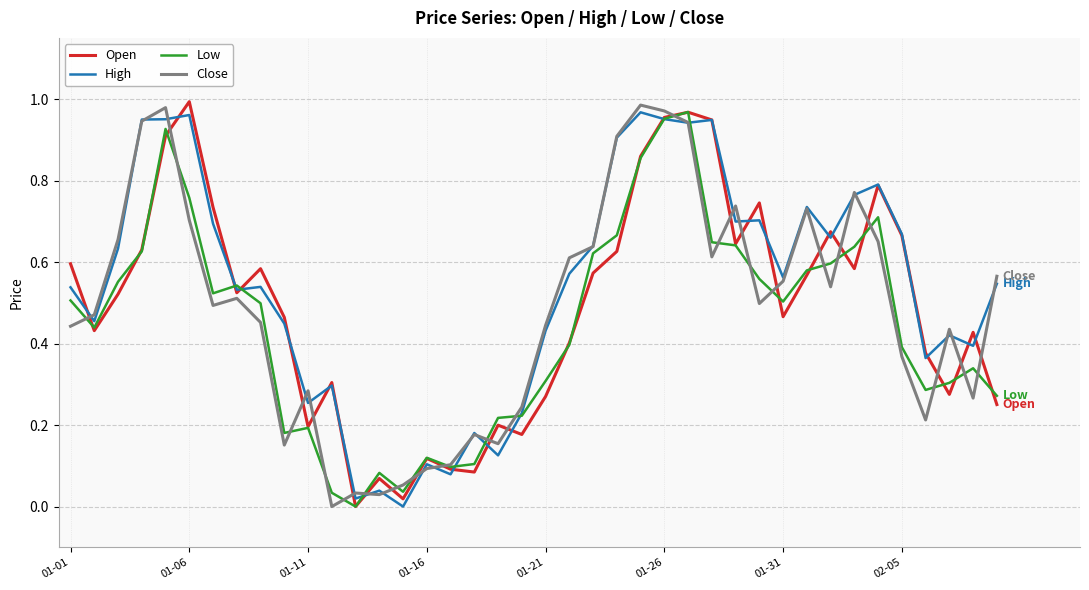

In Low, how many points are lower than both neighbors (excluding endpoints)?

8